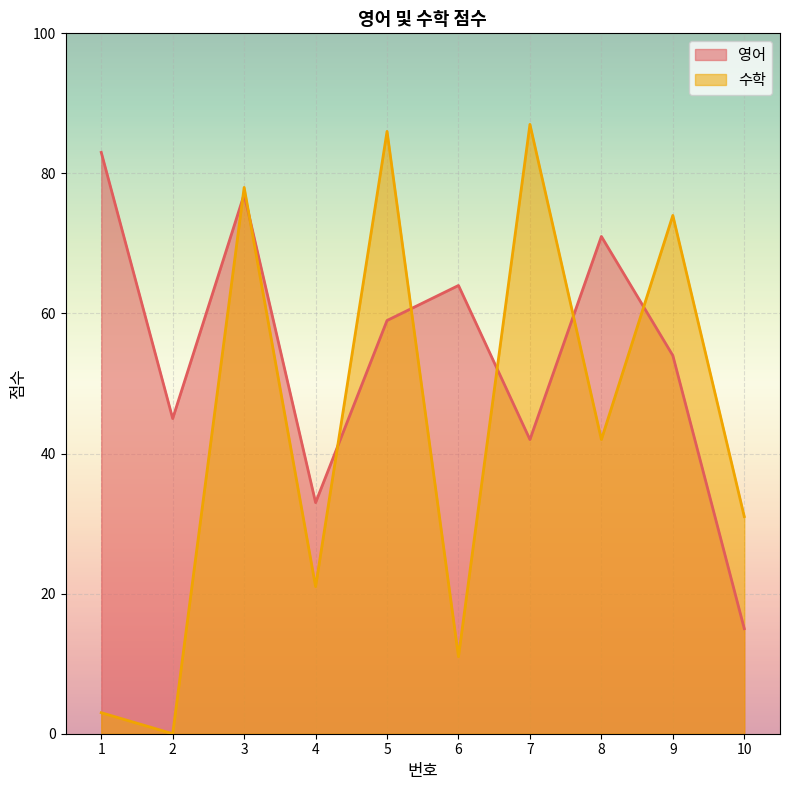

What is the sum of all 영어 values?

543